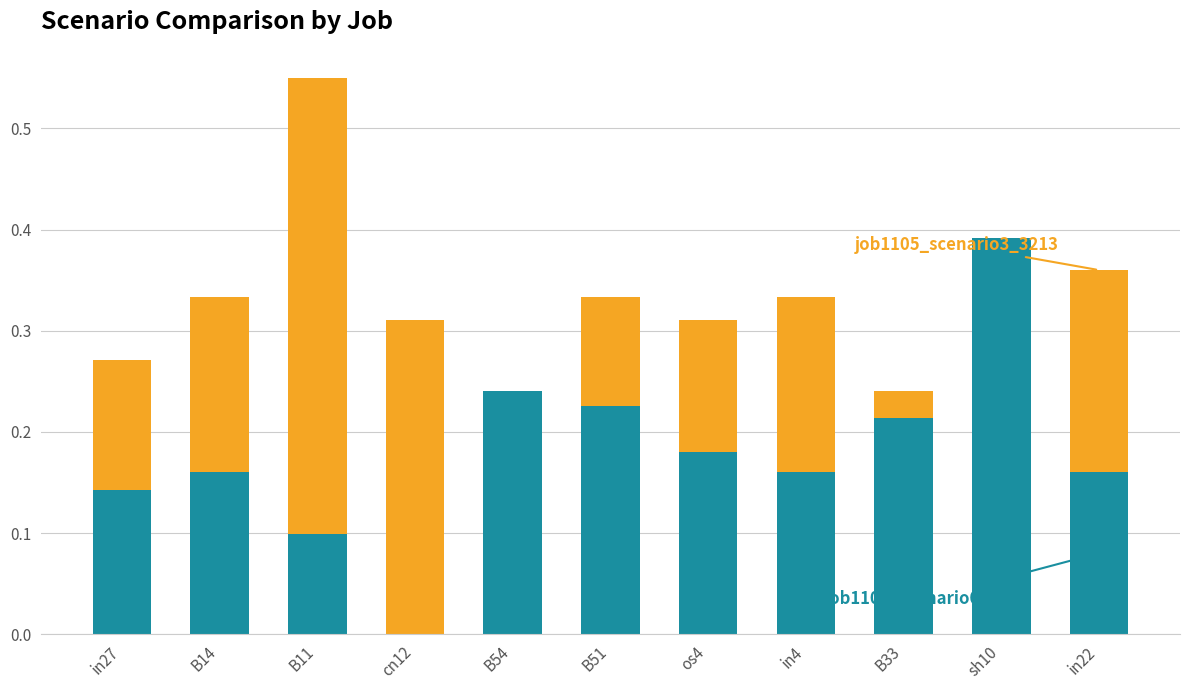

At which category is the sum across all series the highest?

B11